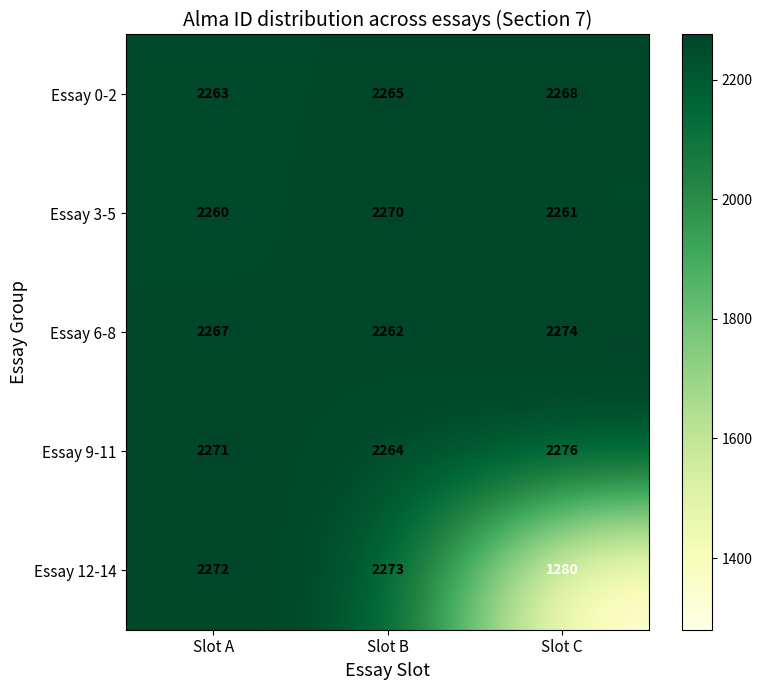

What is the approximate value of Essay 3-5 at Slot C?

2261